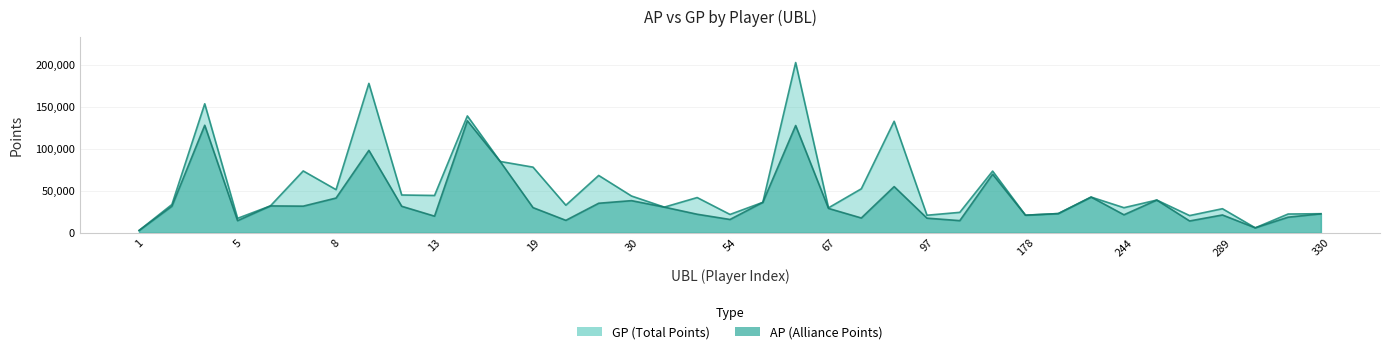

Is the value of GP at 178 greater than the value of AP at 250?

No